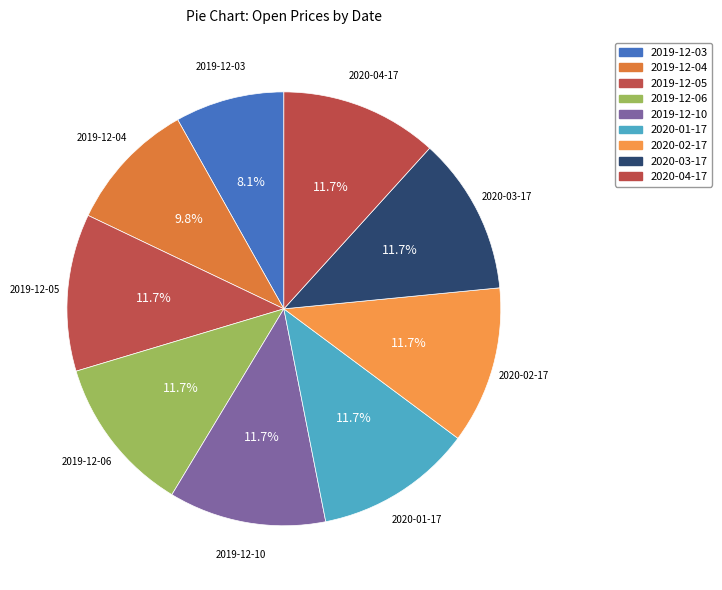

Count the number of slices in the pie.

9